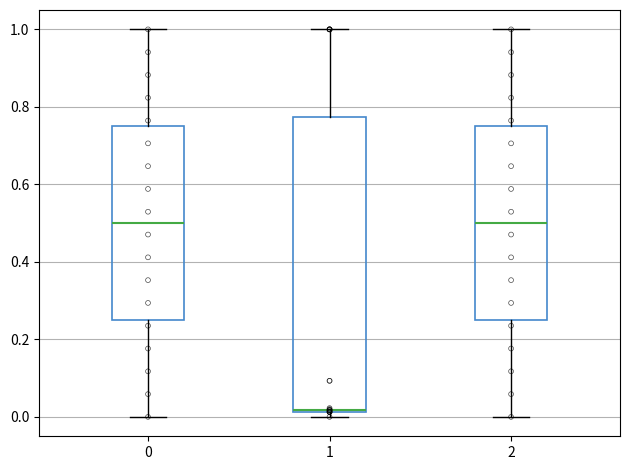

Which box is the tallest, from its lower edge to its upper edge?

1